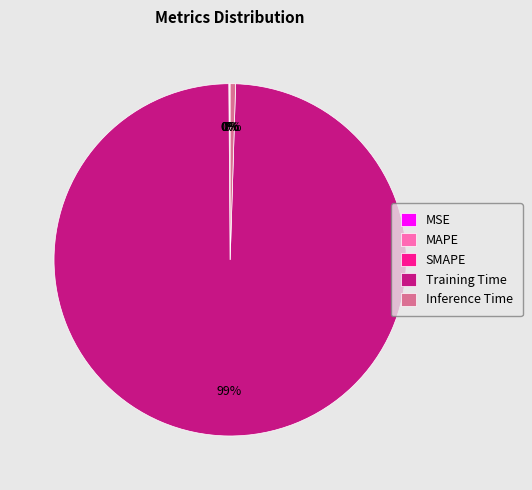

Which category has the biggest portion of the pie?

Training Time